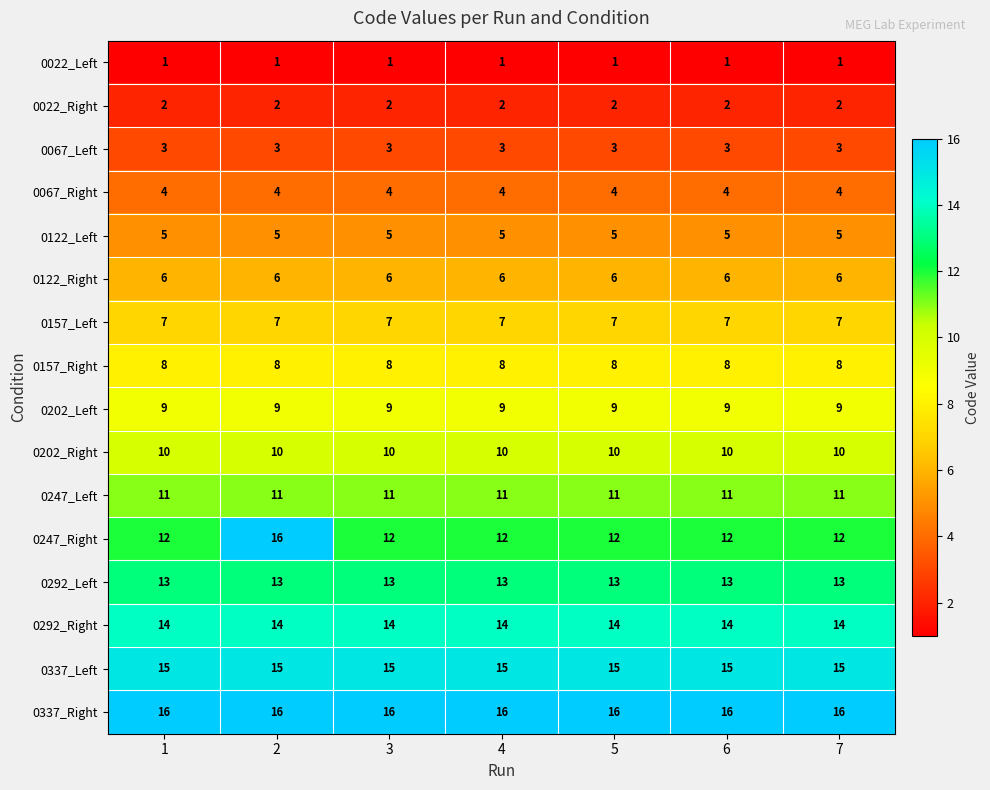

What is the minimum value shown in the chart?

1